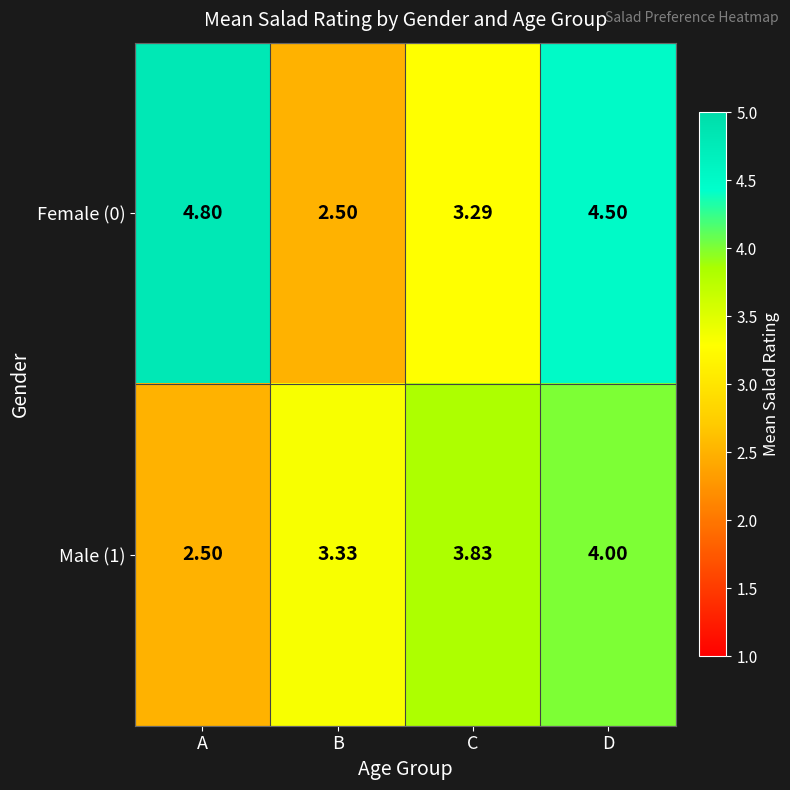

Which category has the highest value in the Male (1) series?

D